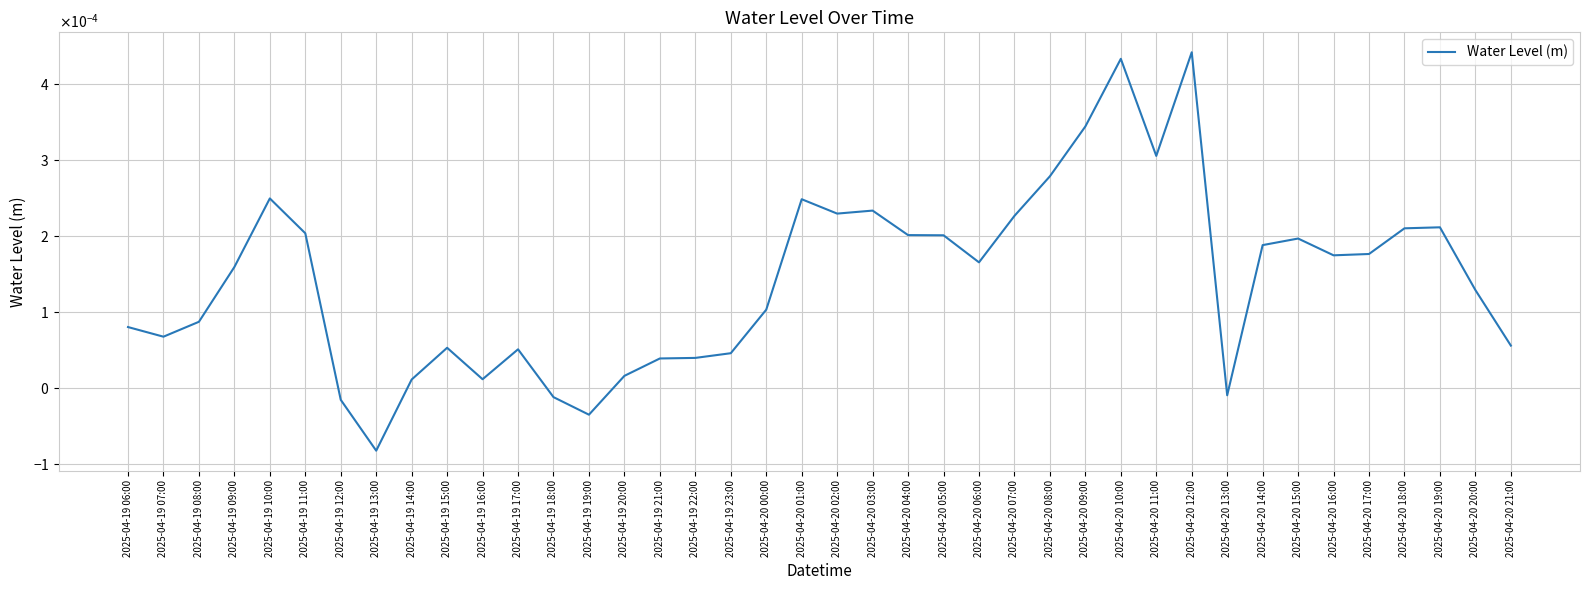

Is this an area chart (filled region under the line)?

No